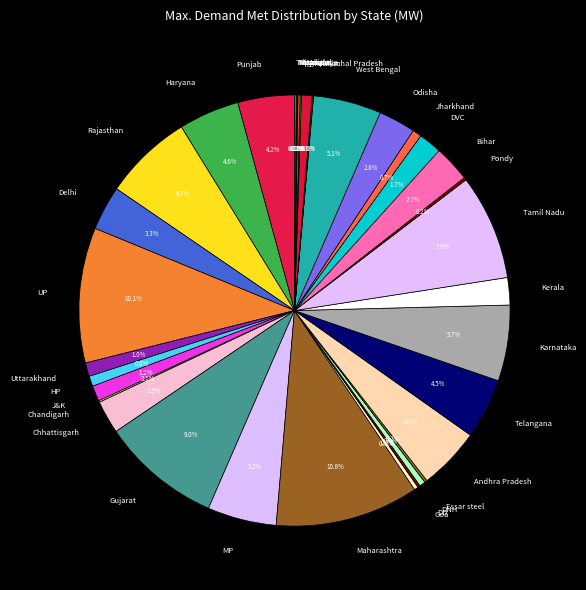

Which category has the biggest portion of the pie?

Maharashtra